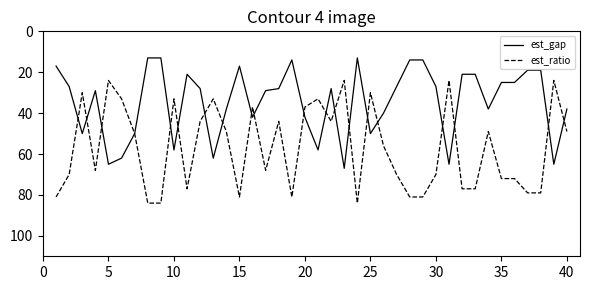

List the series in order of their peak value, lowest first.

est_gap, est_ratio